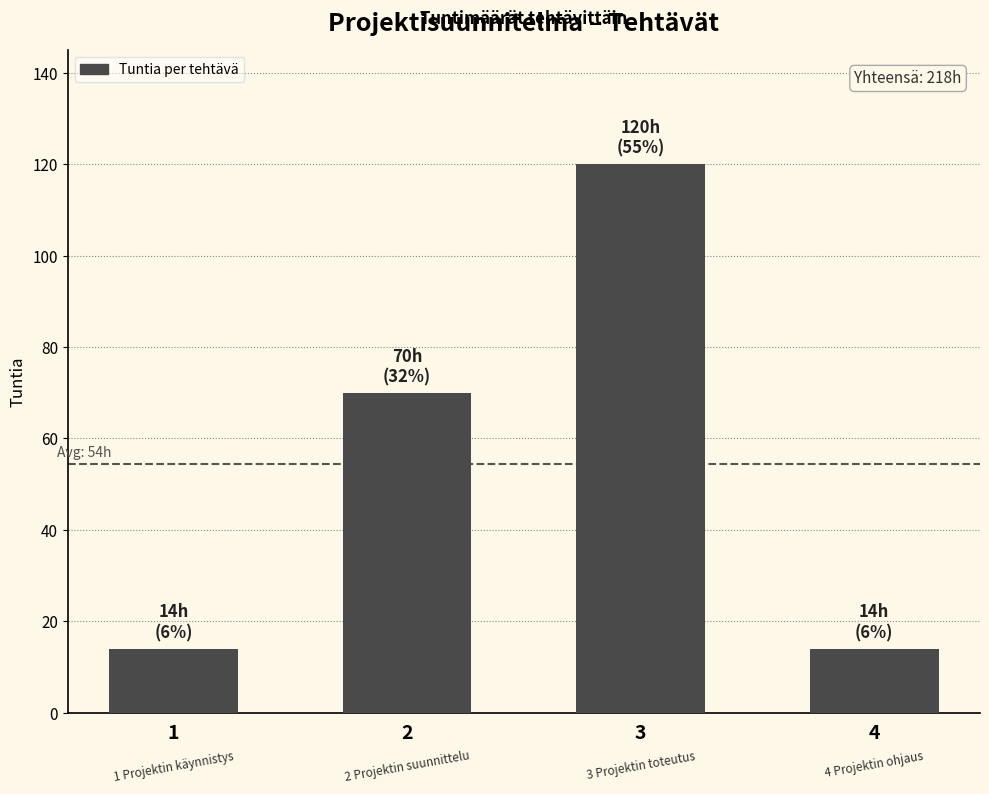

Is it true that the value at 3 is 120?

True